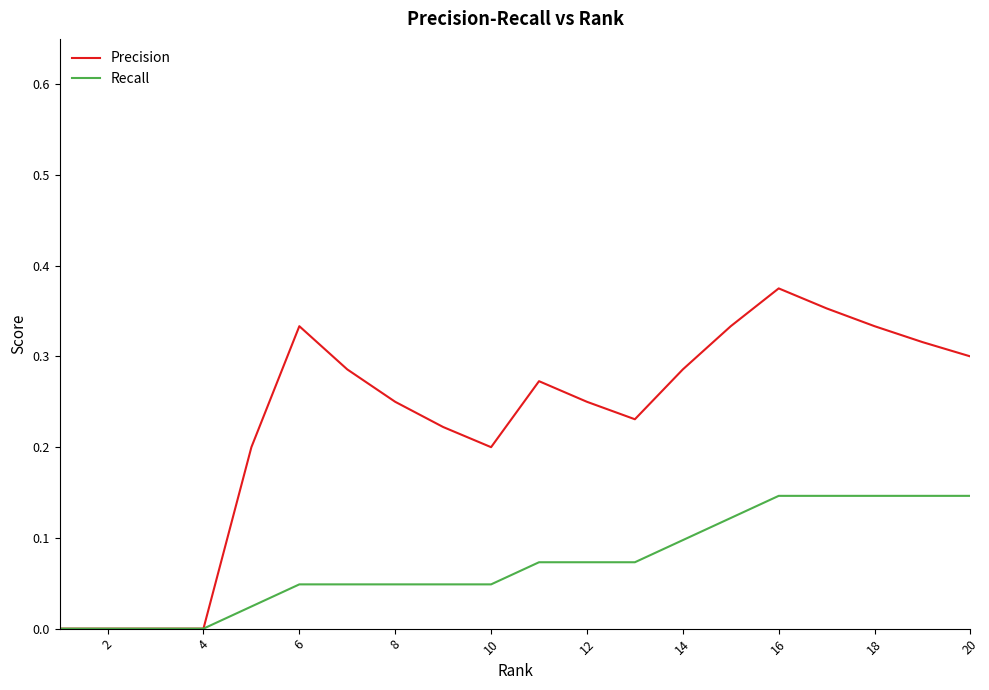

Which series has the largest total across all categories?

Precision